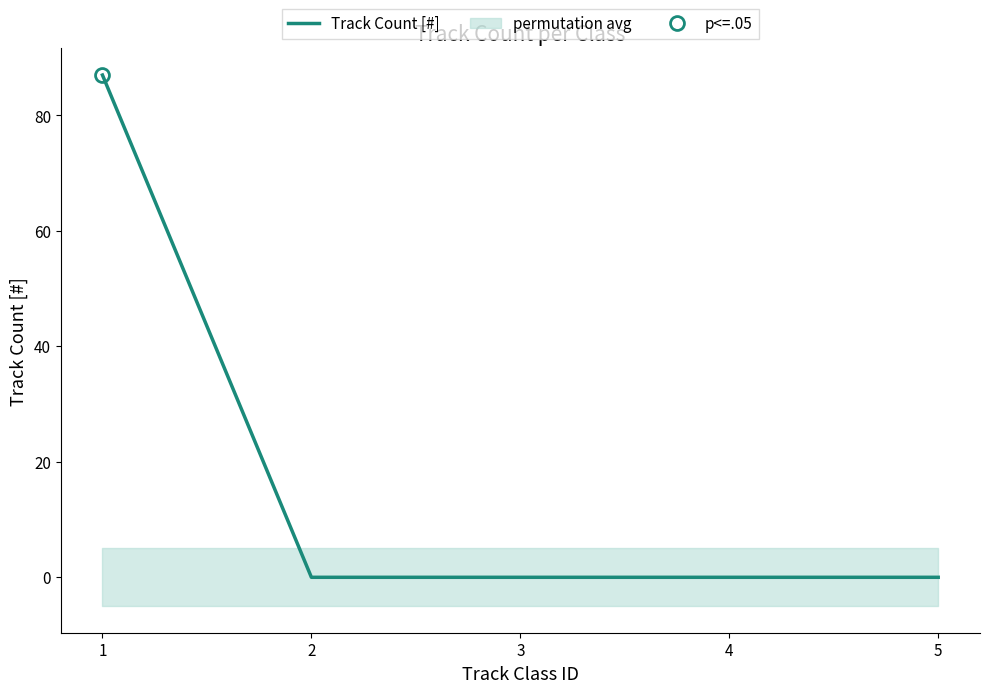

Which category has the lowest value across all series?

2